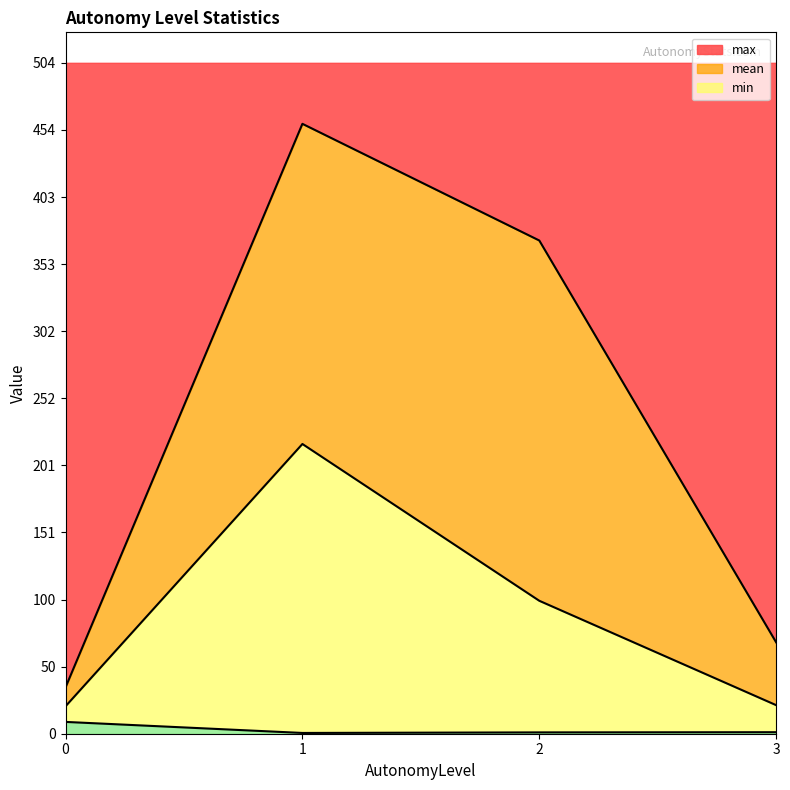

What is the value of the max point at the 2nd from the left?

459.1